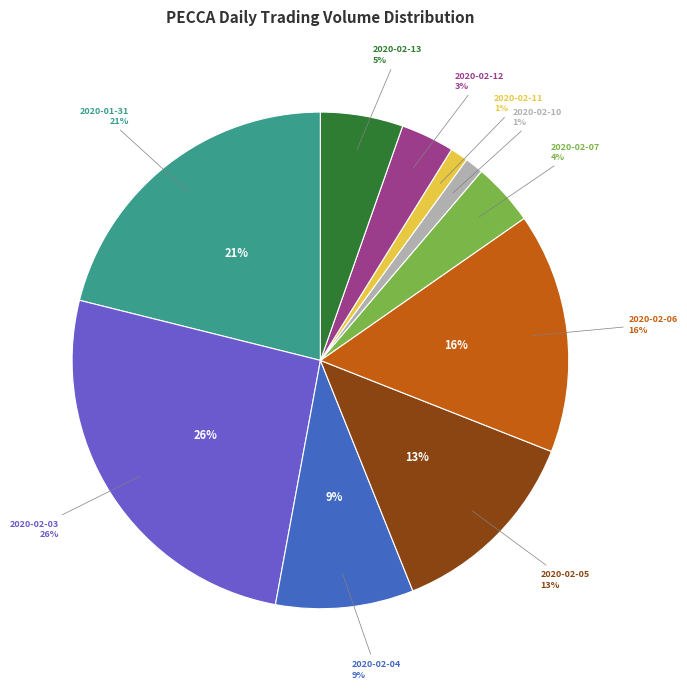

To the nearest percent, what is the difference between the largest and smallest slice percentages?

25%